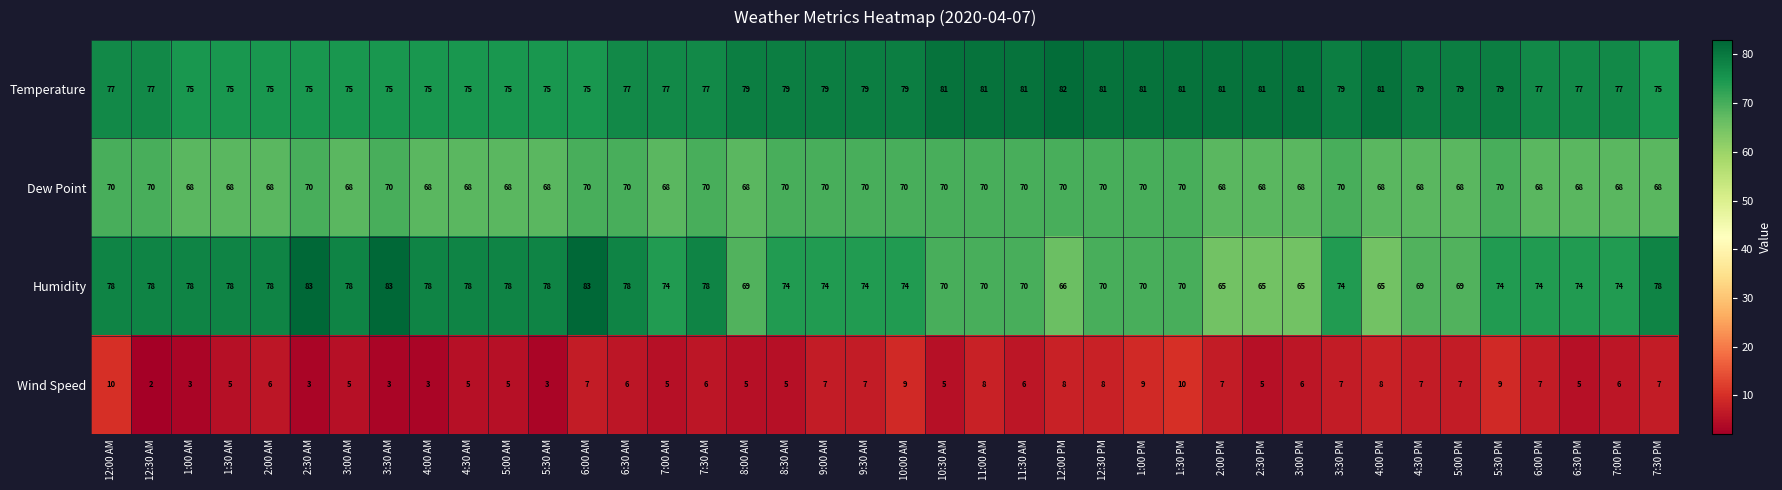

What is the difference between the highest and lowest values at 4:30 PM?

72